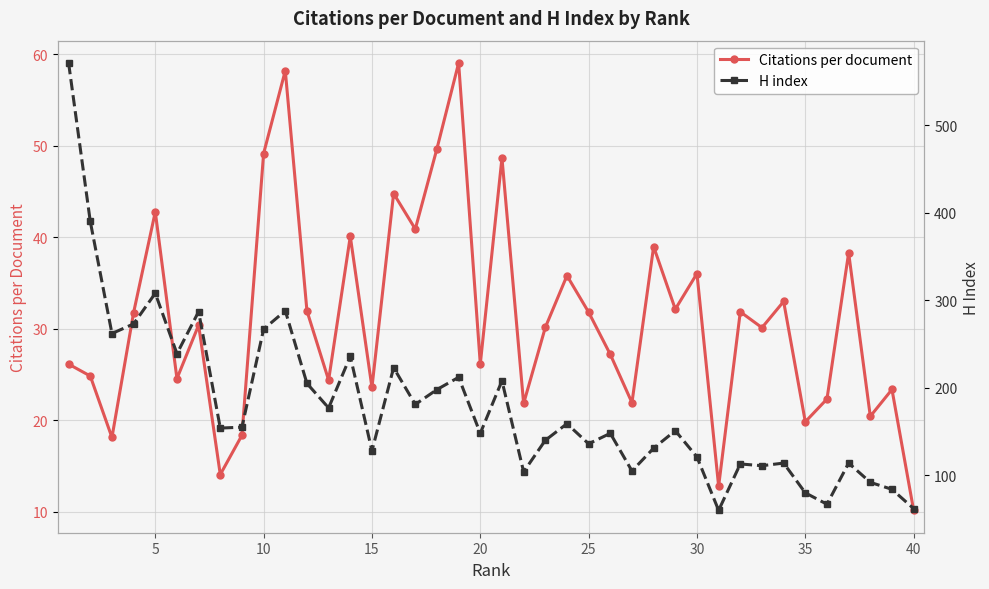

The value of Citations per document at 35 is 12.4. True or false?

False